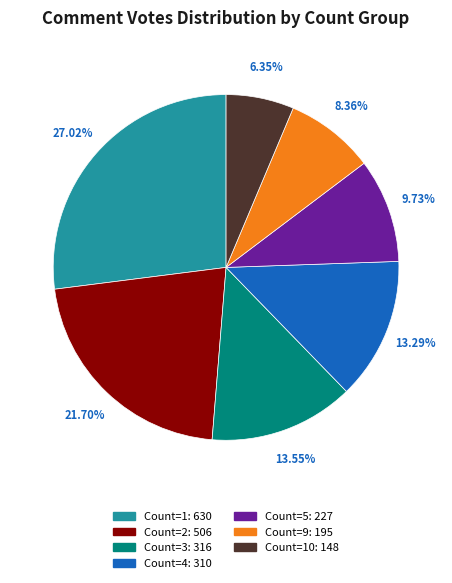

Is there any slice that represents more than half of the pie?

No